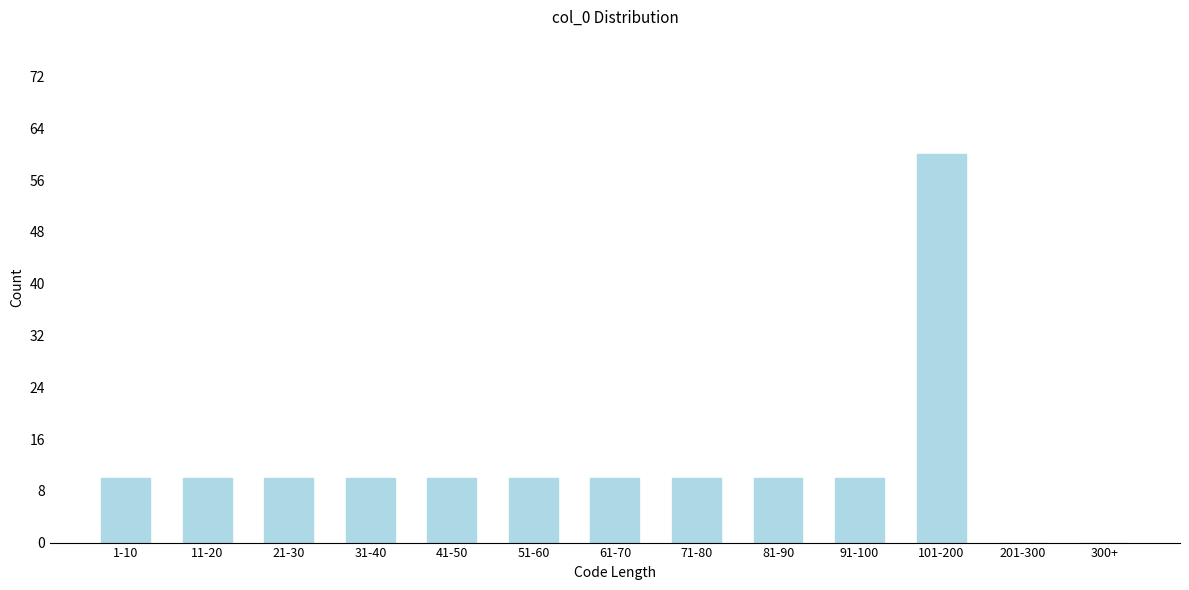

Reading right to left, what are all the values shown in this chart?

300+=0	201-300=0	101-200=60	91-100=10	81-90=10	71-80=10	61-70=10	51-60=10	41-50=10	31-40=10	21-30=10	11-20=10	1-10=10